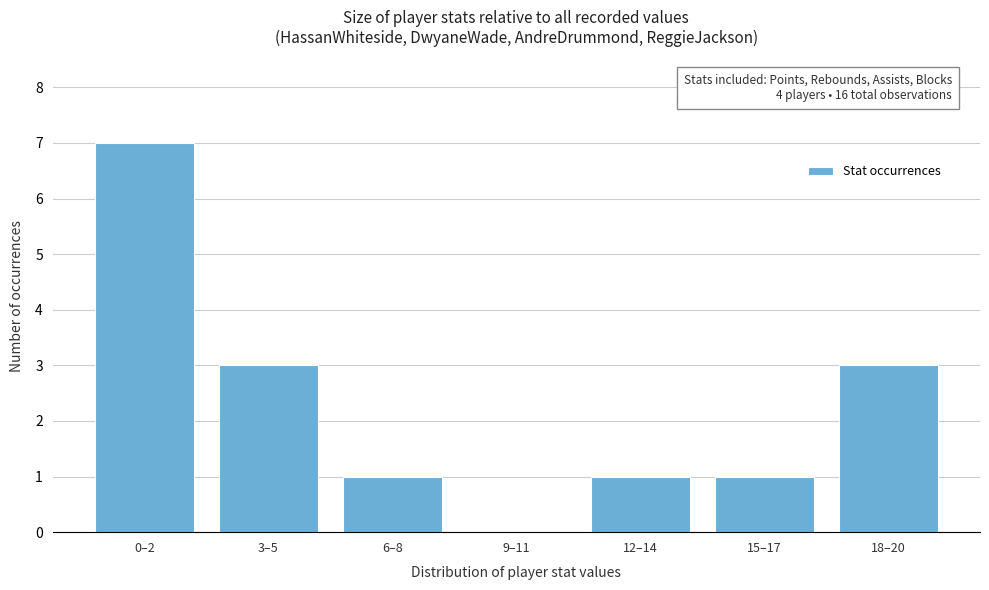

Reading left to right, list all the values displayed in this chart.

0–2=7	3–5=3	6–8=1	9–11=0	12–14=1	15–17=1	18–20=3